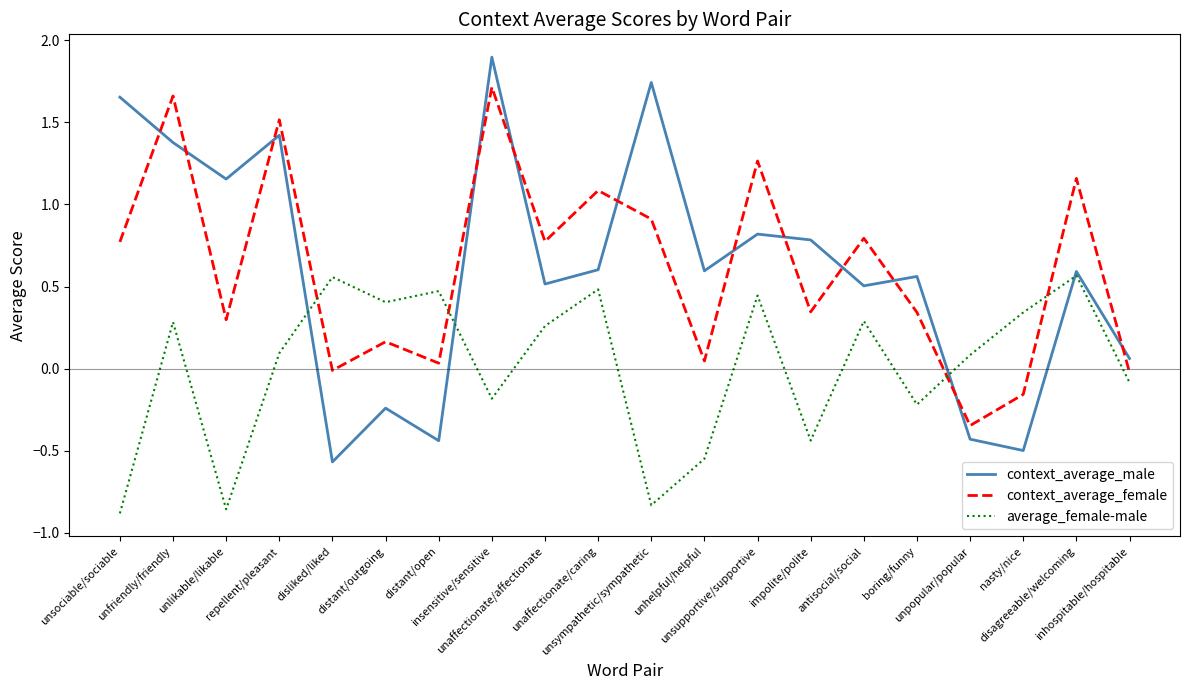

Where does the context_average_male series first go above 0?

unsociable/sociable